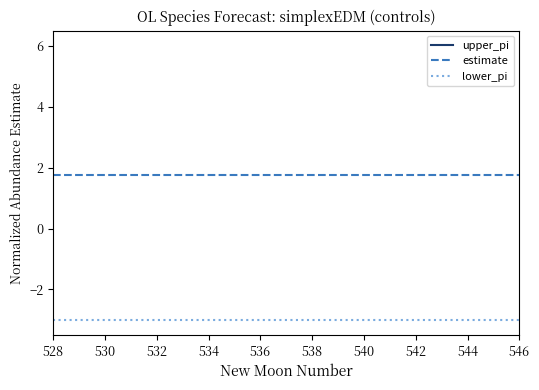

Count the number of data series in this chart.

3